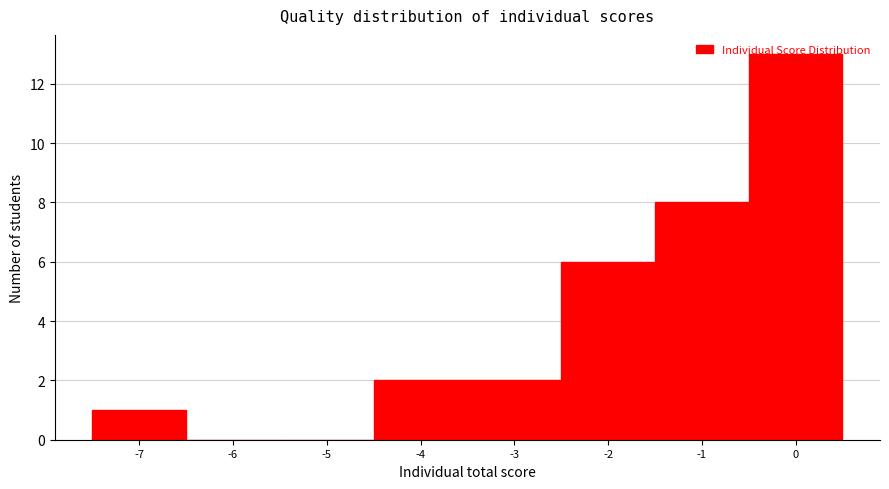

Reading left to right, list every bar in this chart as the range it spans on the x-axis followed by its height. The values are not printed on the chart, so give them approximately, as read against the axis.

-7.5 to -6.5: 1
-6.5 to -5.5: 0
-5.5 to -4.5: 0
-4.5 to -3.5: 2
-3.5 to -2.5: 2
-2.5 to -1.5: 6
-1.5 to -0.5: 8
-0.5 to 0.5: 13